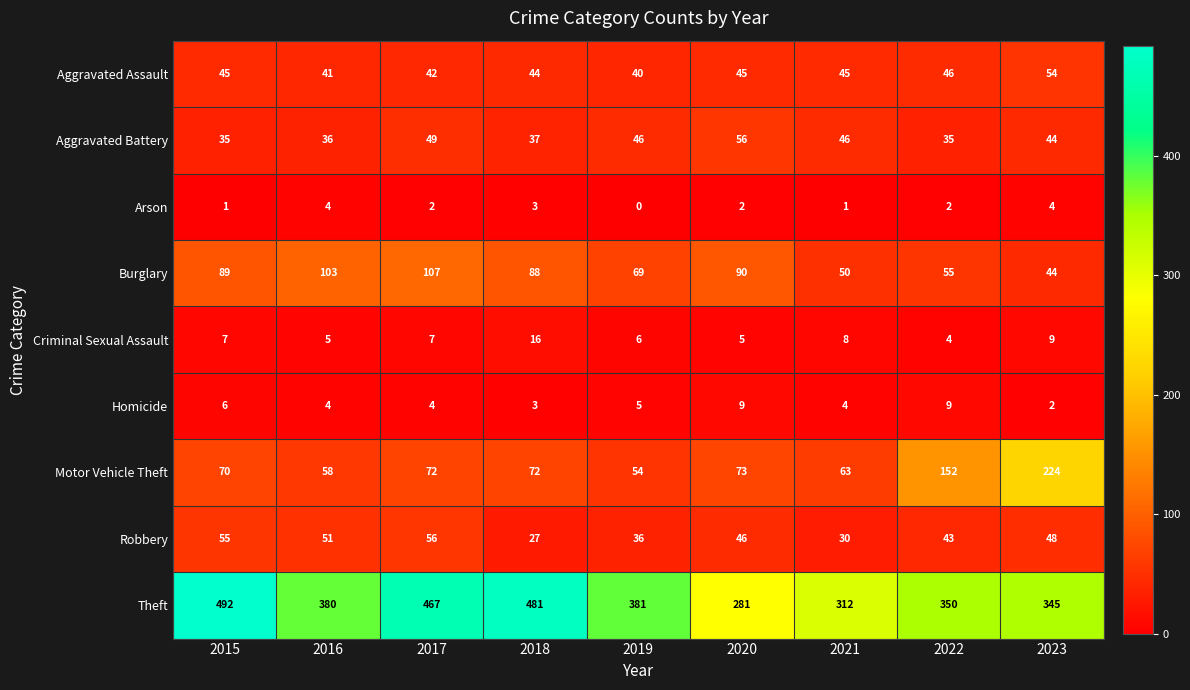

At which label does Theft first exceed 380?

2015